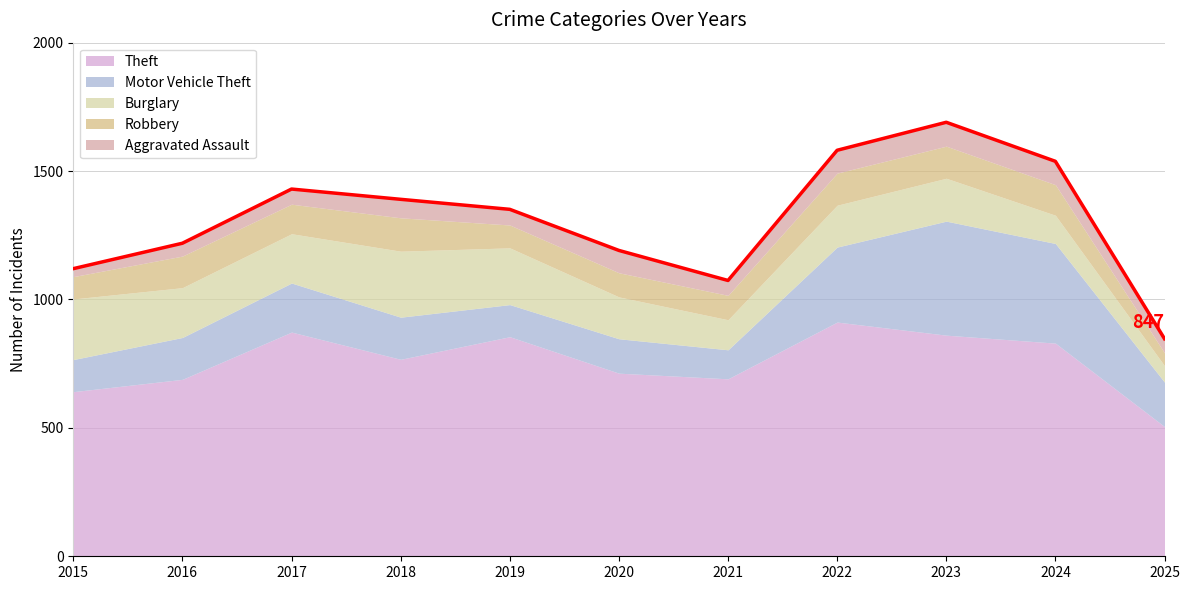

At which category does Theft reach its first local peak?

2017